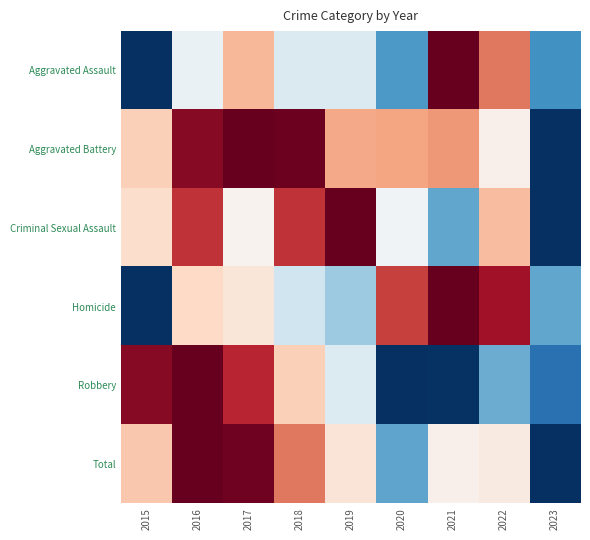

At 2019, list the series in order from largest to smallest.

Criminal Sexual Assault, Aggravated Battery, Total, Robbery, Aggravated Assault, Homicide